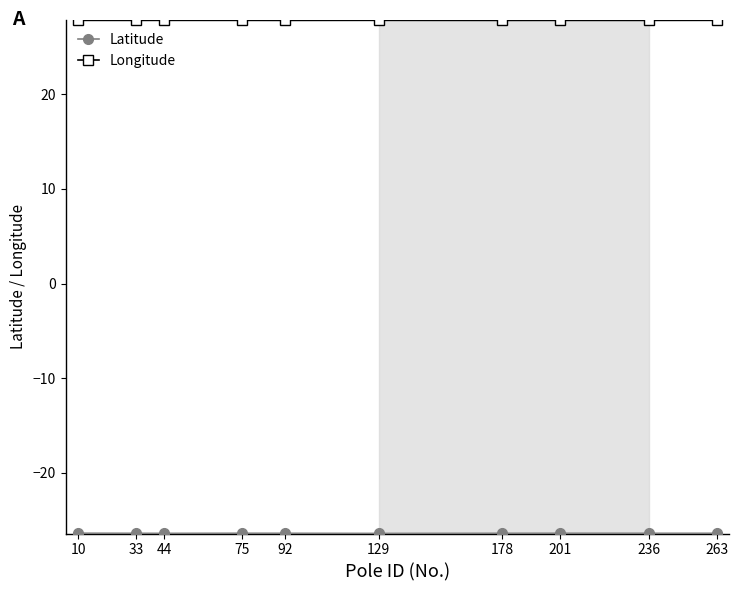

Is this an area chart (filled region under the line)?

No